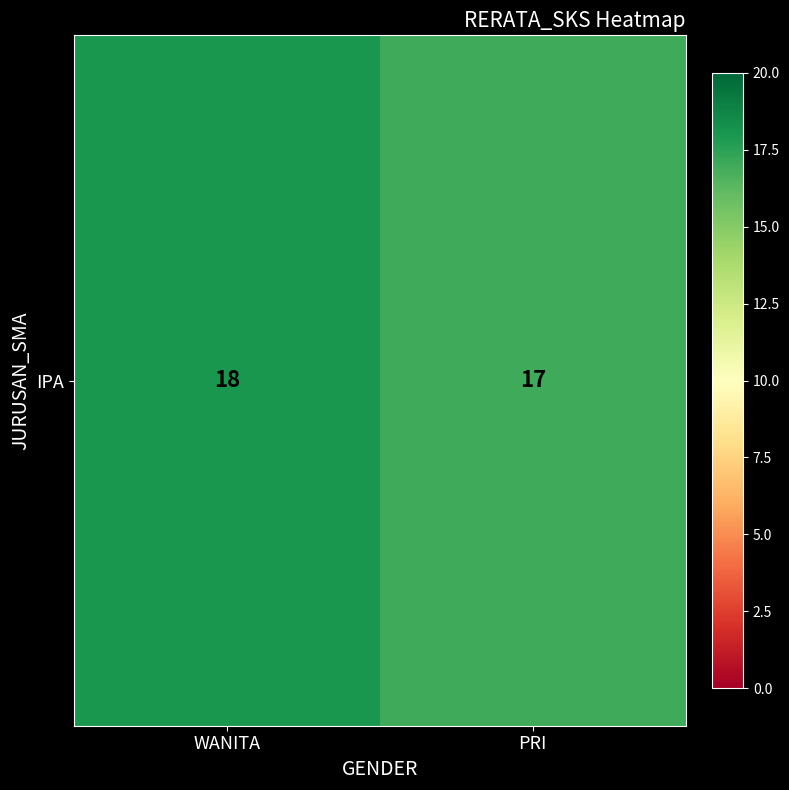

True or false: the data shows 18 at WANITA.

True